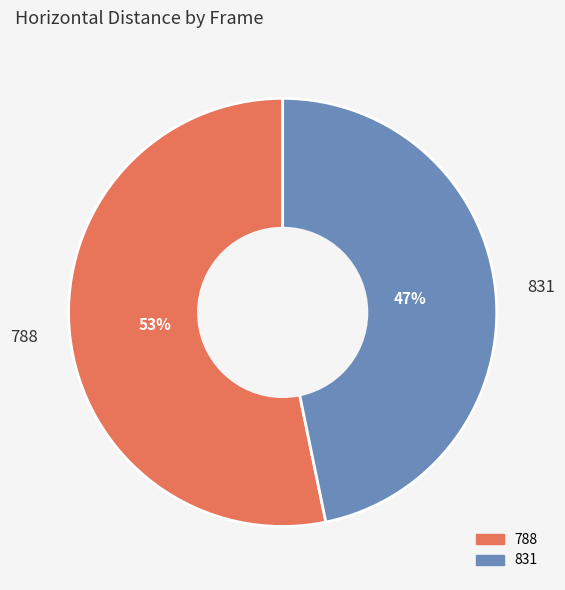

What is the largest slice in the pie chart?

788